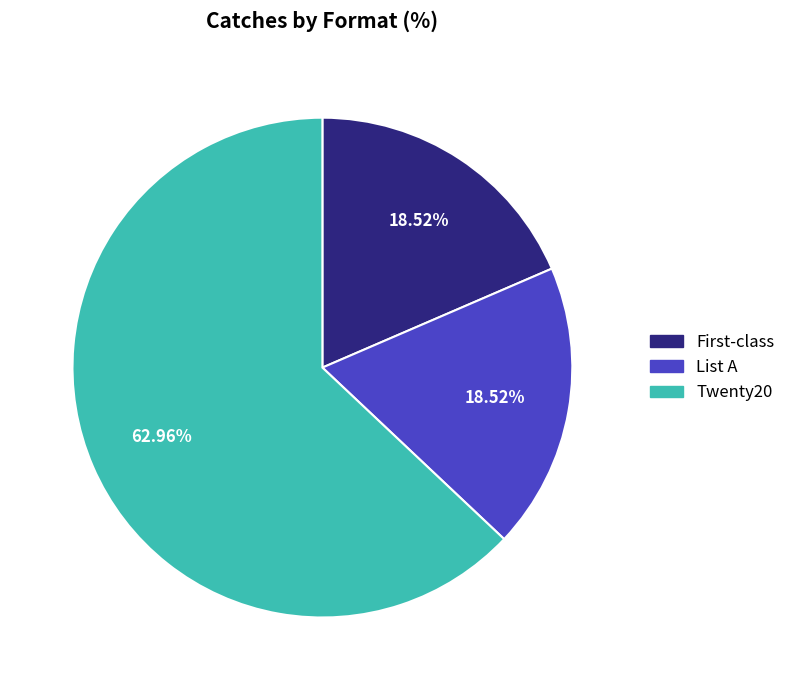

The Twenty20 slice represents 63% of the pie. True or false?

True